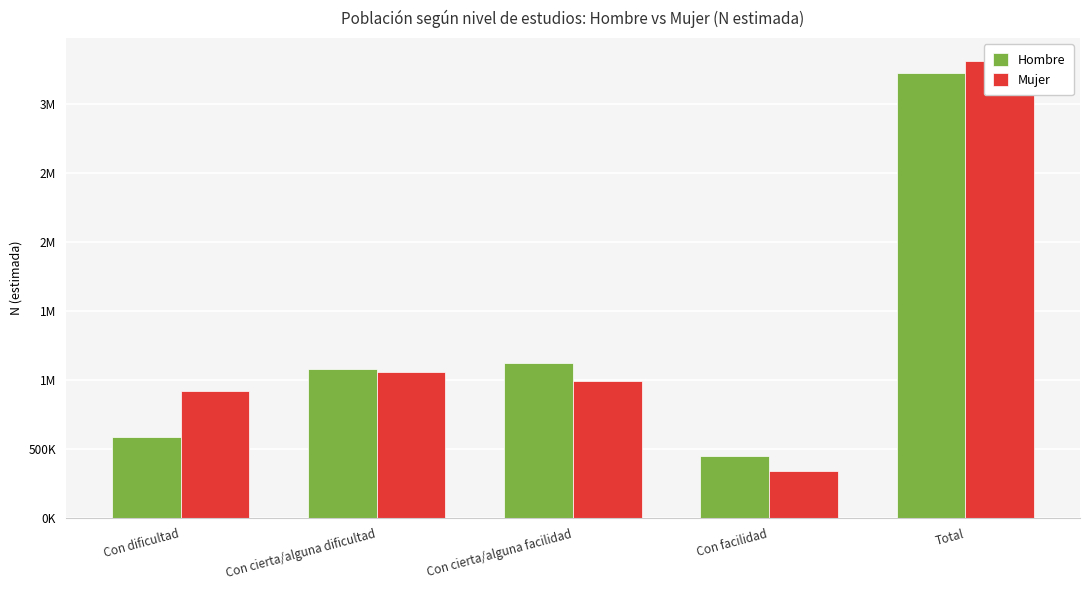

Reading left to right, list all the values displayed in this chart.

Hombre: 584141	1077894	1121594	447200	3230829
Mujer: 922333	1057538	993940	341158	3314969